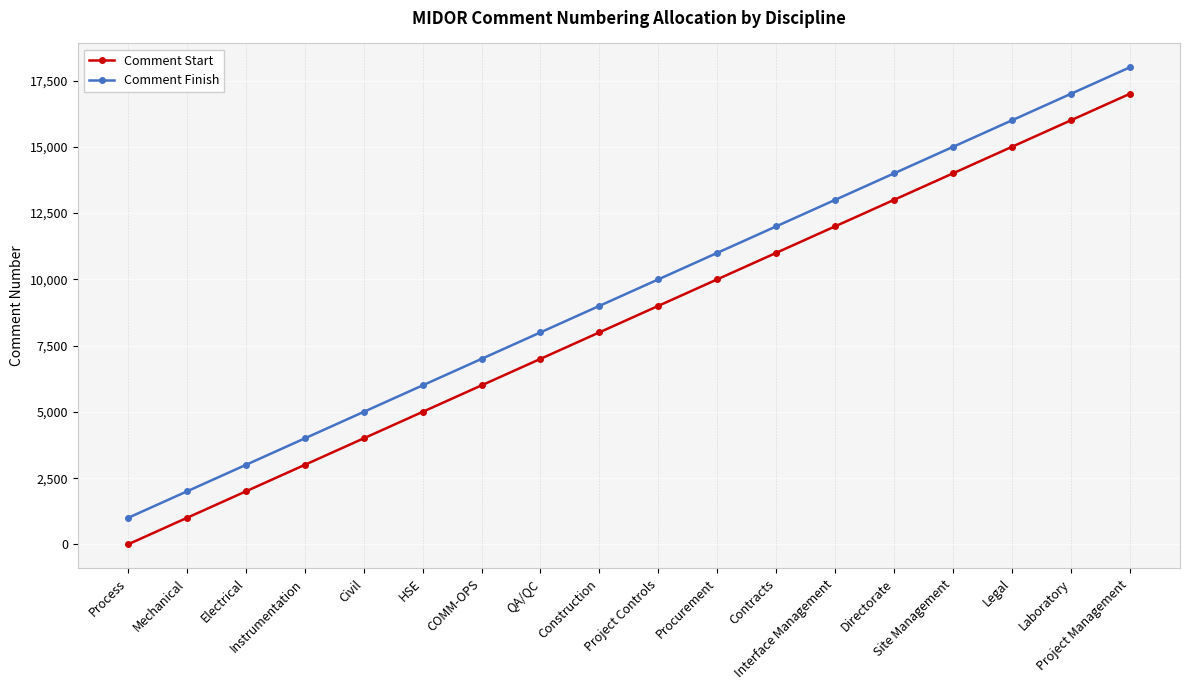

Does the chart have visible grid lines?

Yes